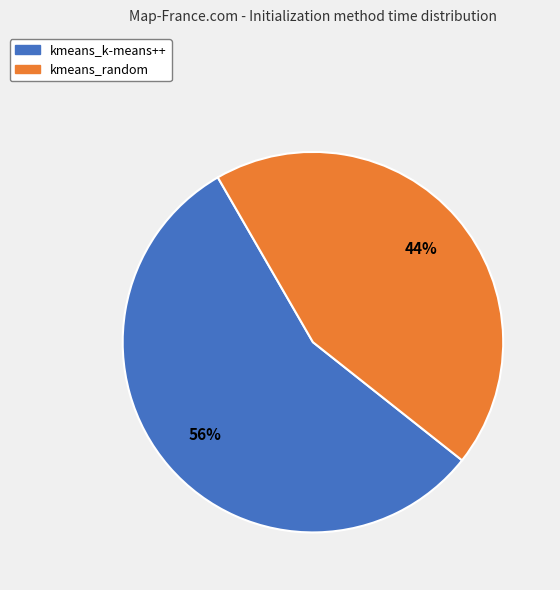

Is it true that kmeans_random is 37% of the pie?

False